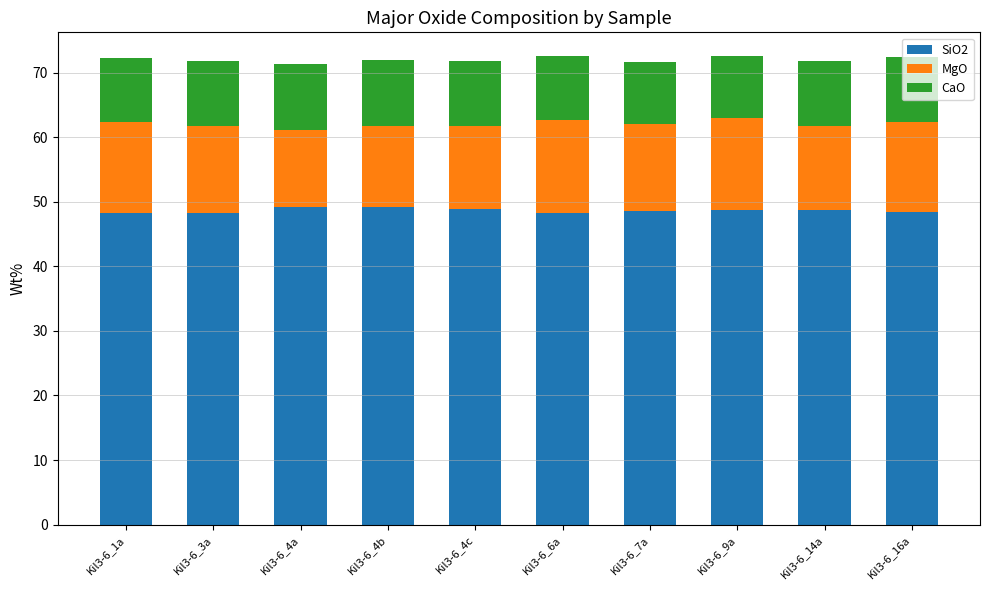

What is the total value across all series at Kil3-6_1a?

72.3